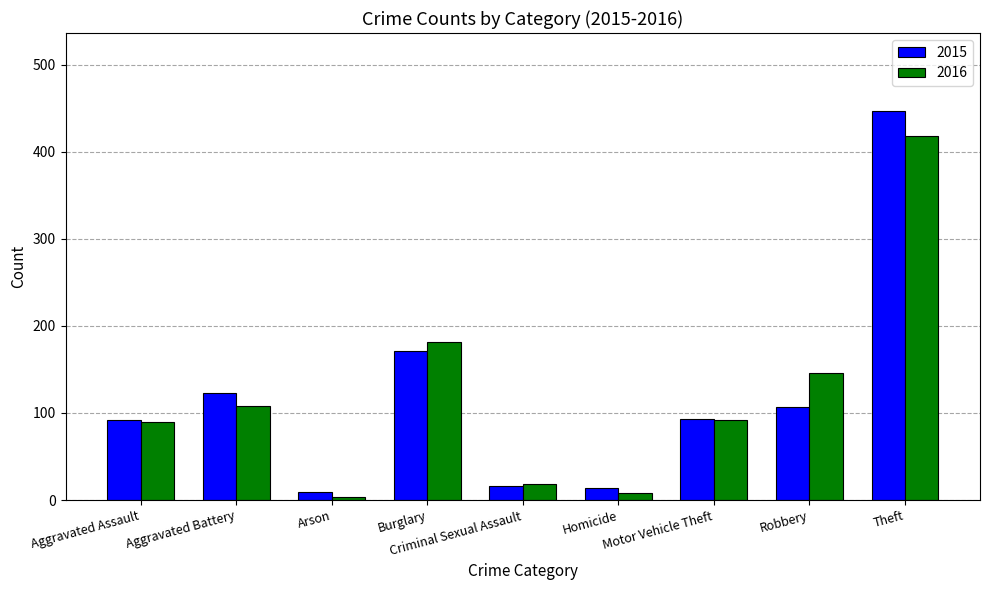

How many bars are there in total?

18